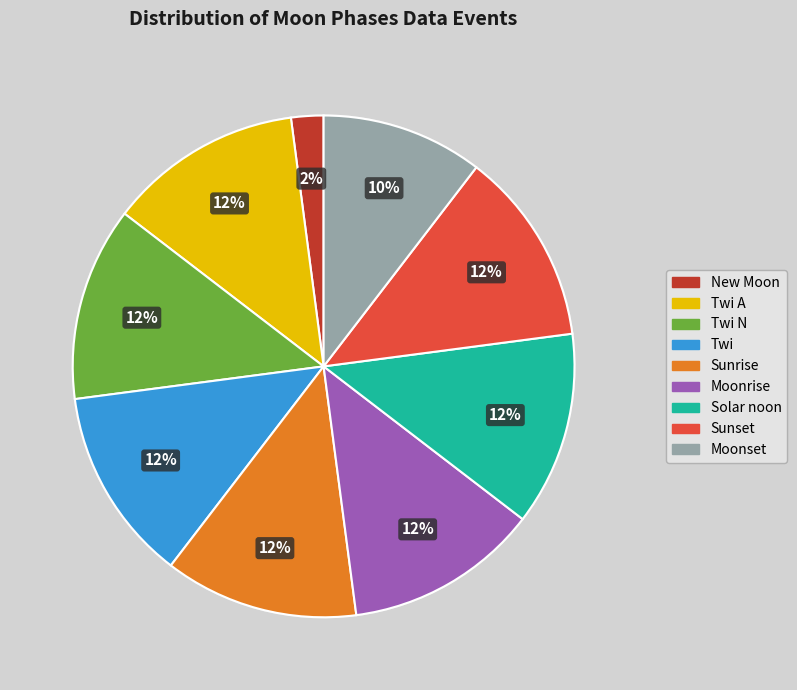

Is there a majority slice in this chart?

No